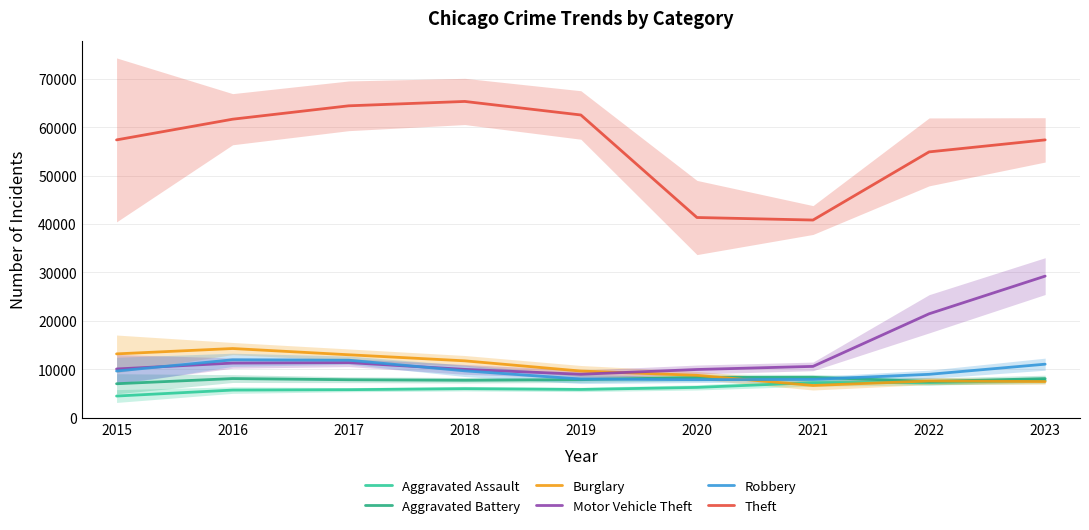

True or false: Aggravated Battery and Theft cross at least once.

False